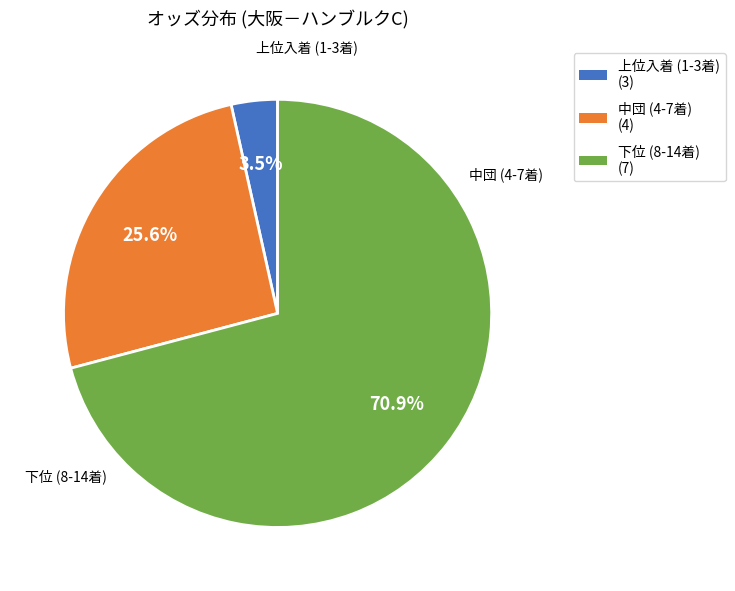

Between 上位入着 (1-3着) (3) and 中団 (4-7着) (4), which is larger?

中団 (4-7着) (4)